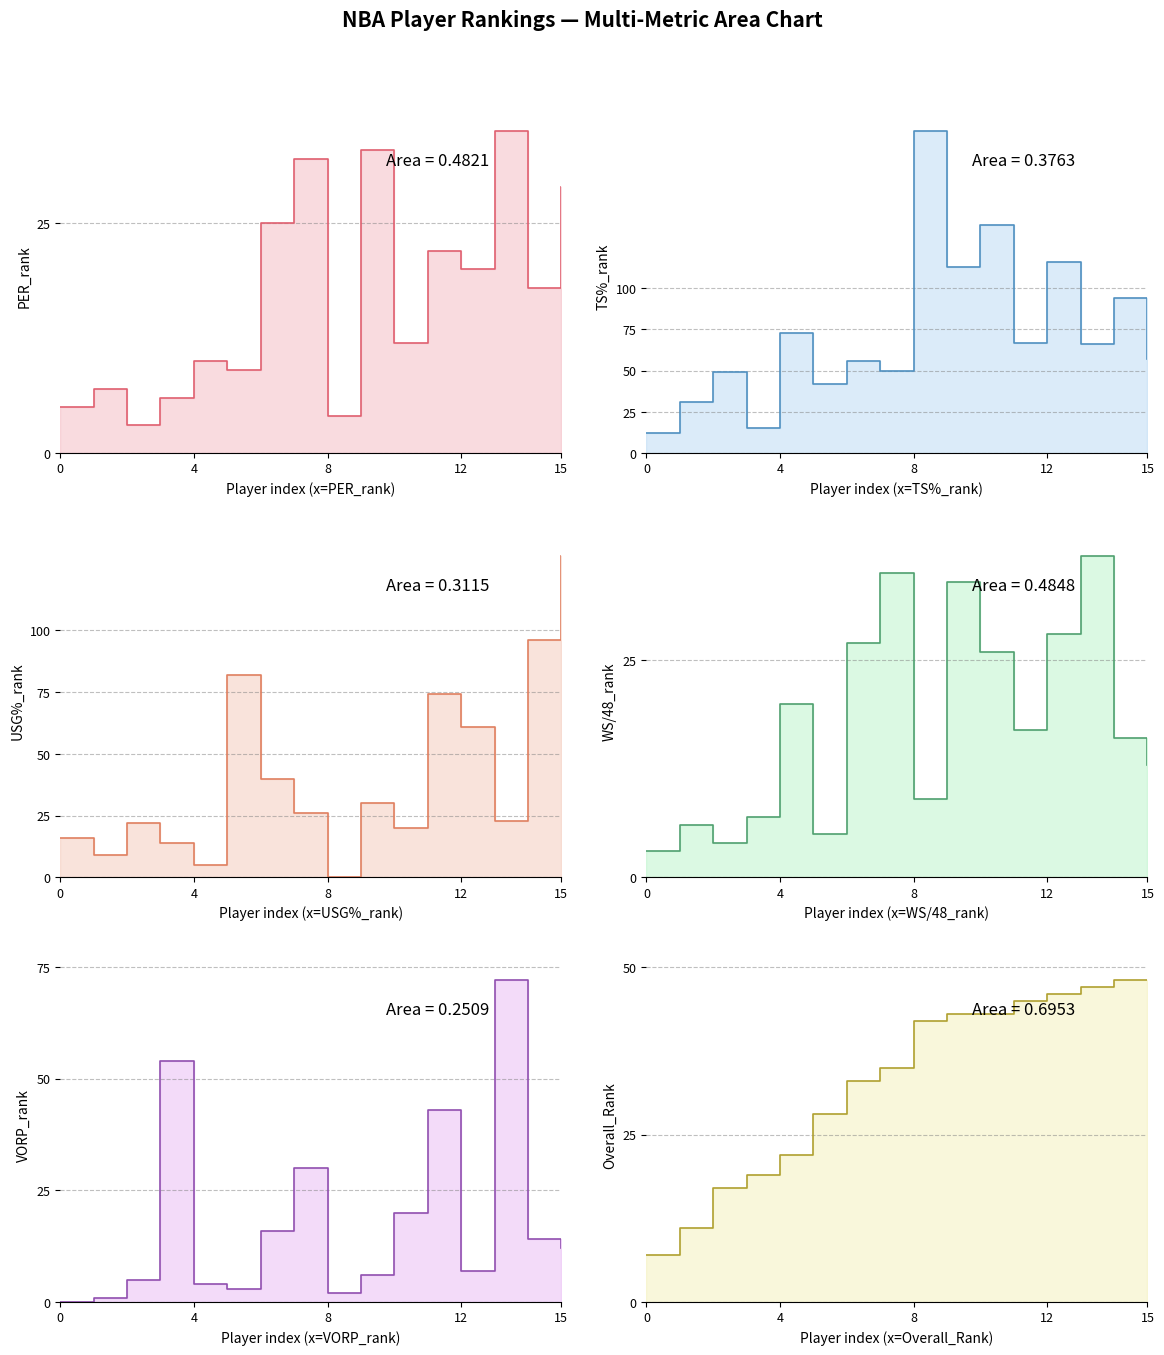

Which series has the largest range (max minus min)?

TS%_rank